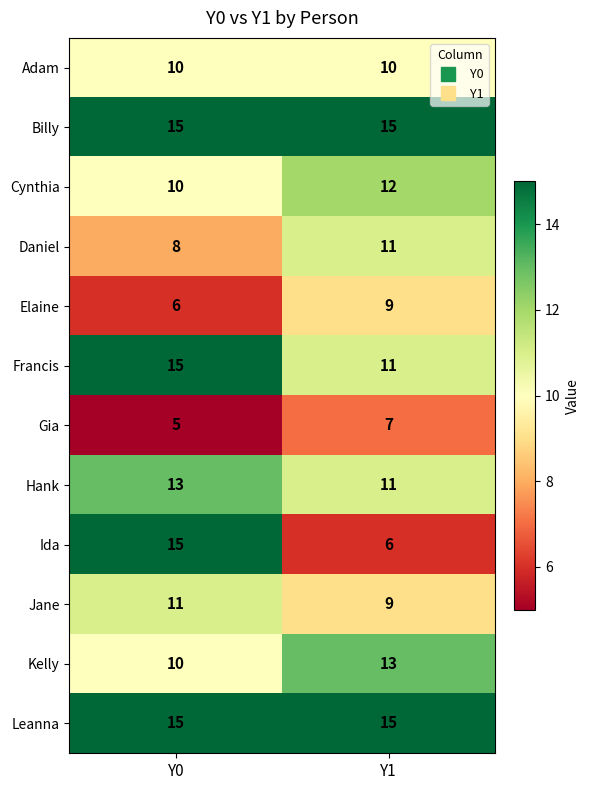

Reading left to right, transcribe all the data shown in this chart.

Adam: Y0=10	Y1=10
Billy: Y0=15	Y1=15
Cynthia: Y0=10	Y1=12
Daniel: Y0=8	Y1=11
Elaine: Y0=6	Y1=9
Francis: Y0=15	Y1=11
Gia: Y0=5	Y1=7
Hank: Y0=13	Y1=11
Ida: Y0=15	Y1=6
Jane: Y0=11	Y1=9
Kelly: Y0=10	Y1=13
Leanna: Y0=15	Y1=15